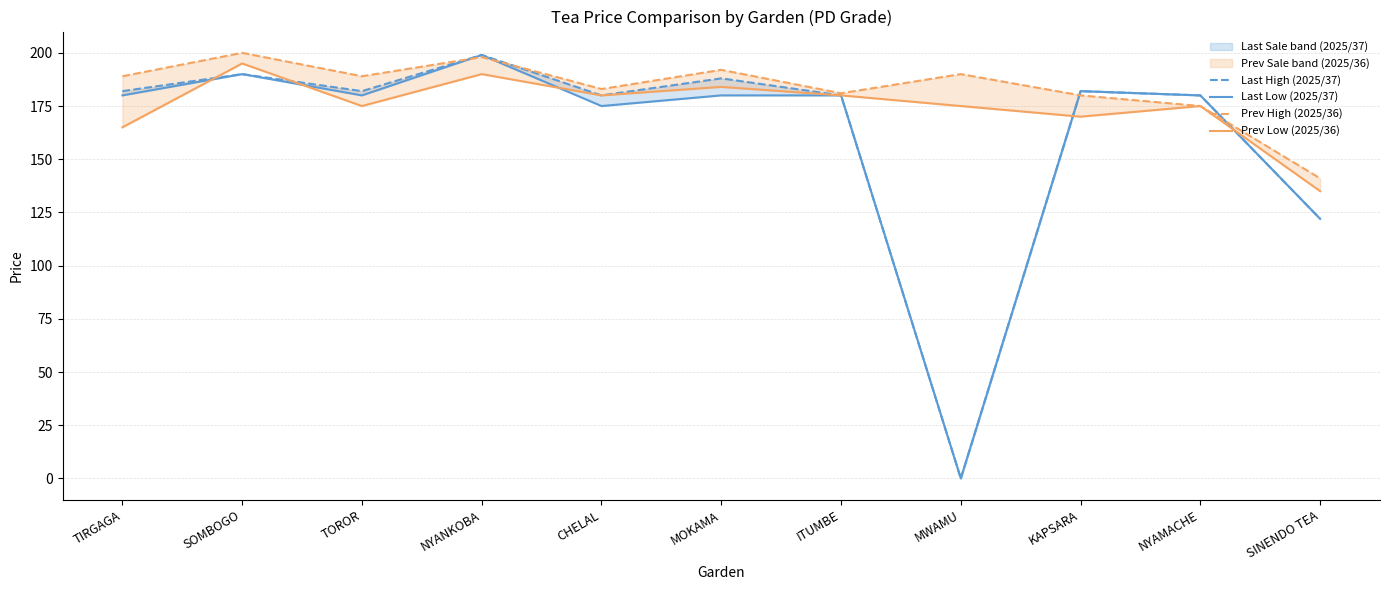

How many data points in Last Low (2025/37) are above 180?

3